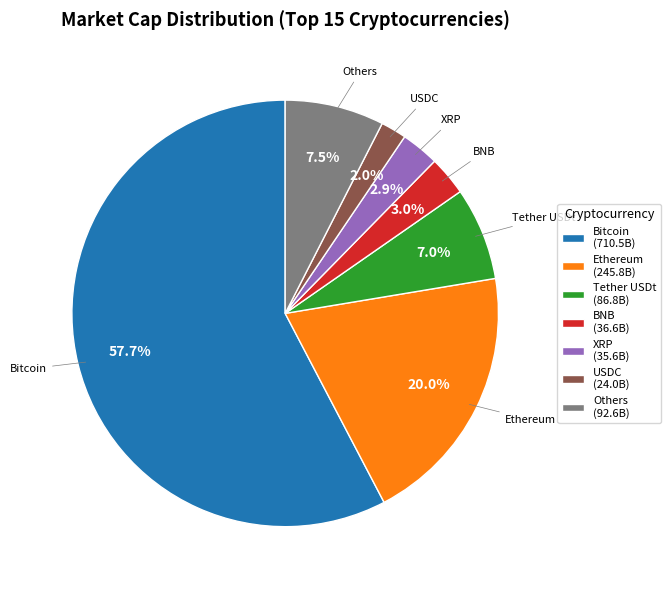

Which slice is the smallest?

USDC (24.0B)